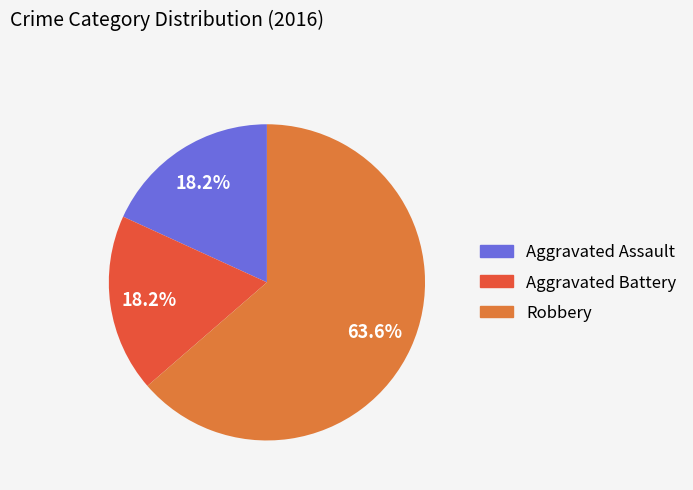

True or false: Aggravated Battery accounts for 18% of the total.

True